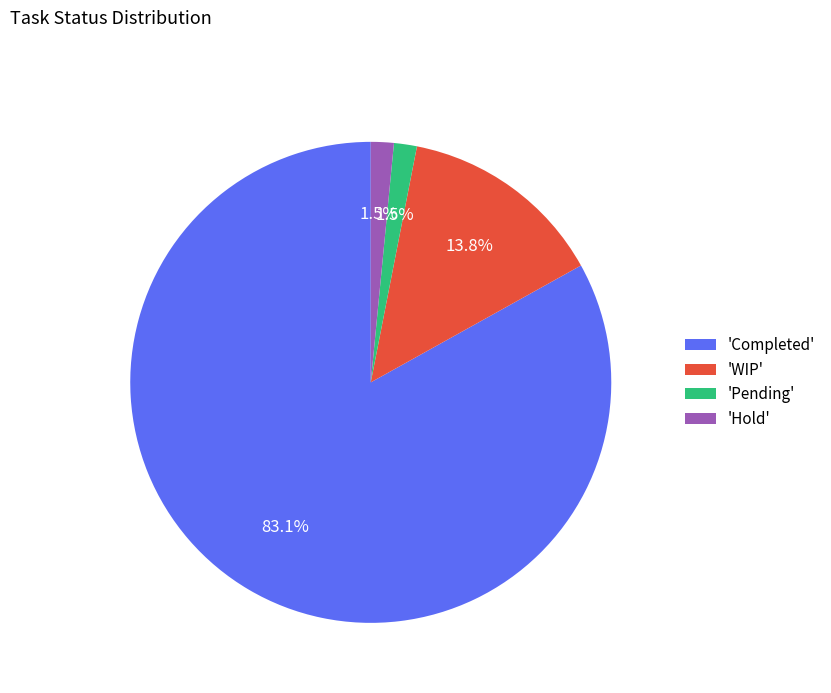

Which has a higher value, 'Hold' or 'WIP'?

'WIP'